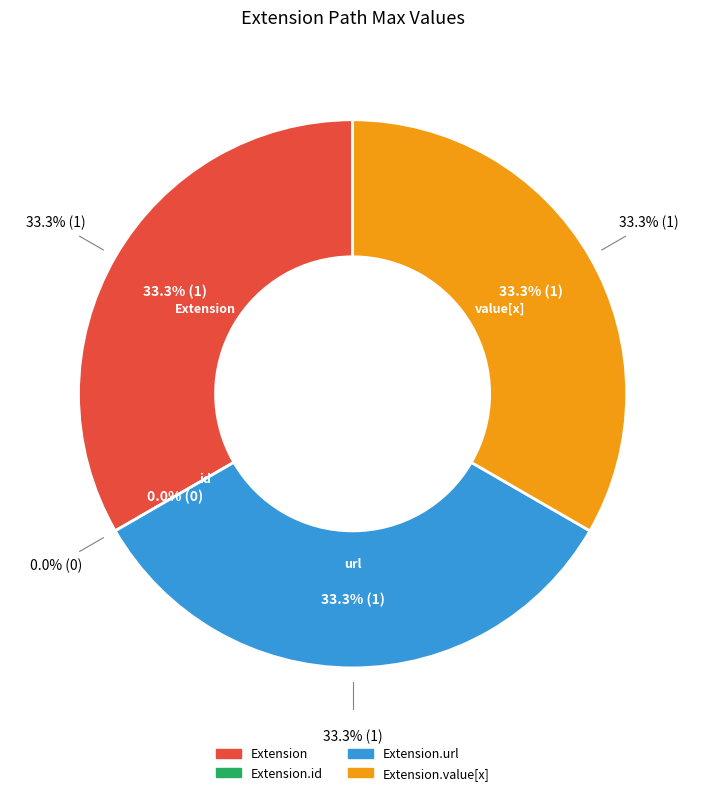

To the nearest percent, what portion does Extension.value[x] represent?

33%